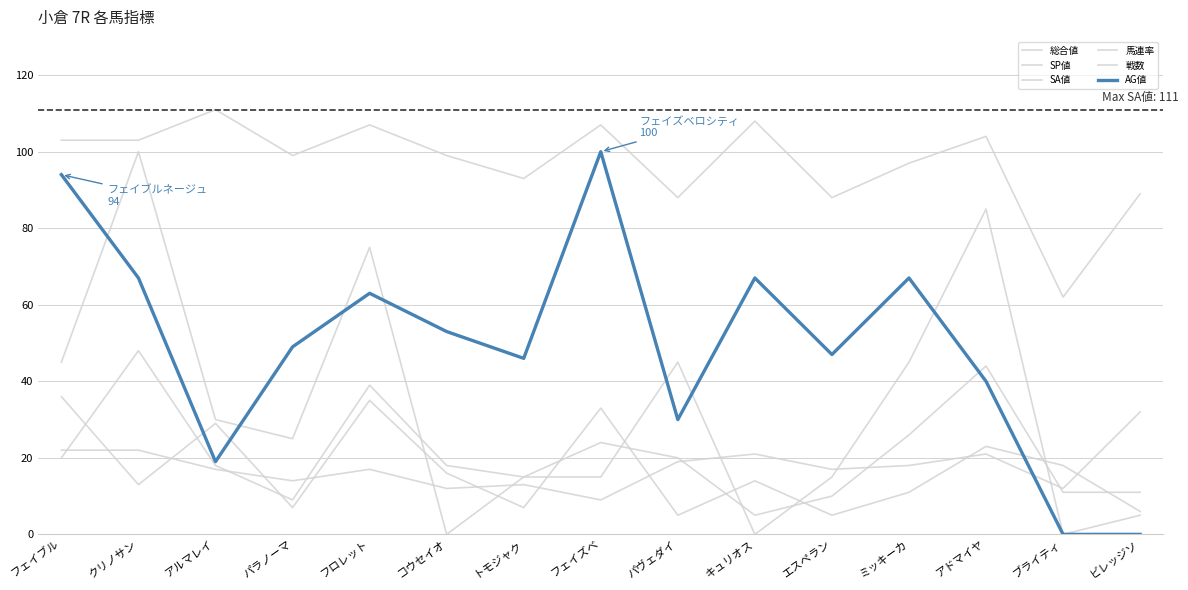

At which category is the sum across all series the highest?

クリノサン